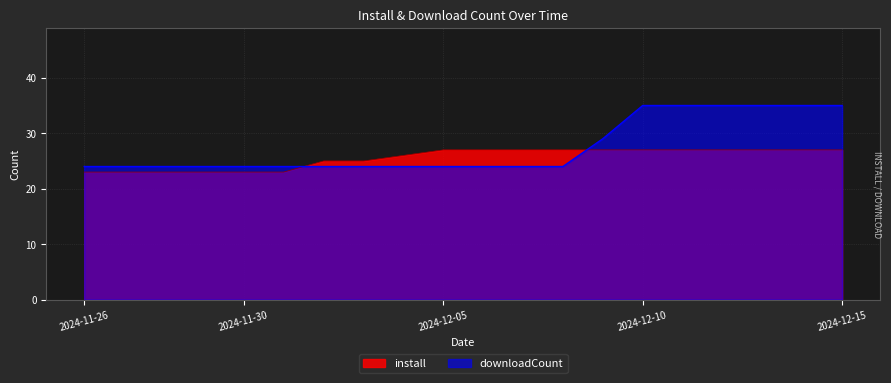

True or false: downloadCount and install intersect in this chart.

True